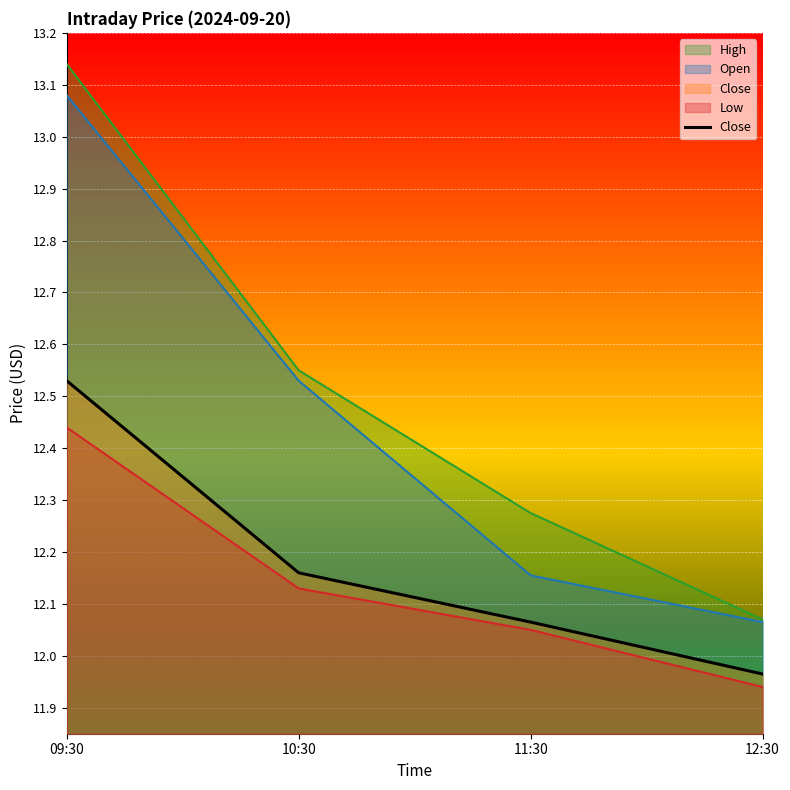

True or false: the data has more than 2 interior local peaks.

False